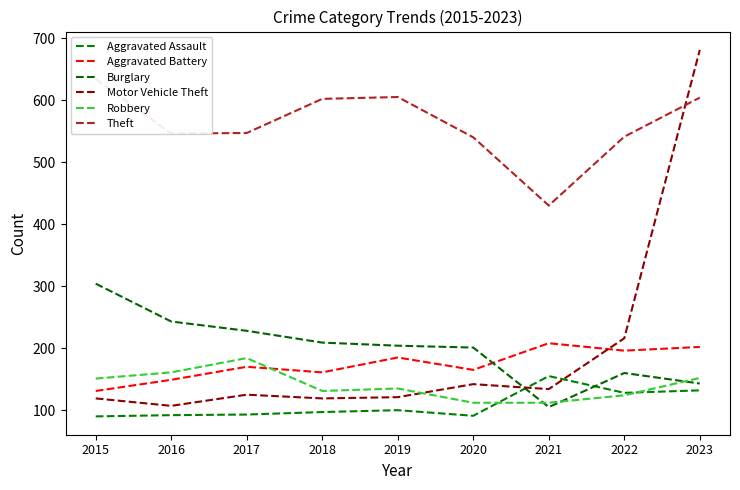

True or false: Robbery has more than 1 points higher than both neighbors.

True